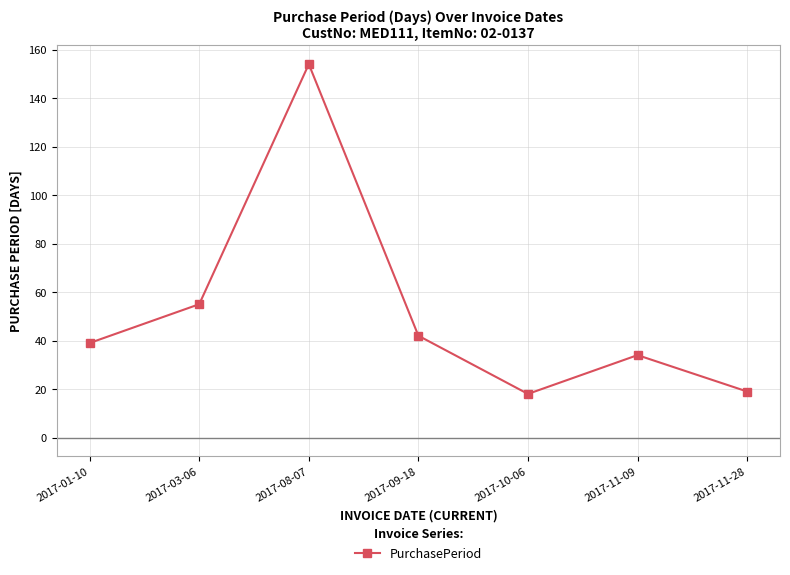

Count the number of data series in this chart.

1